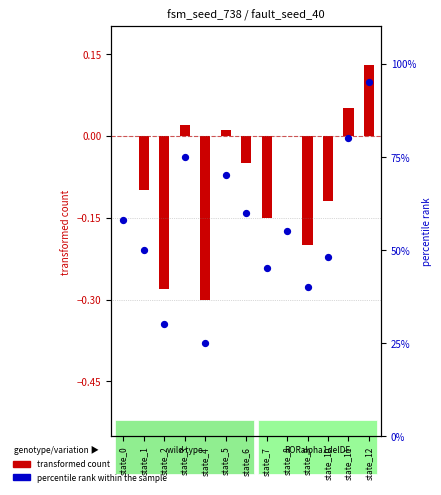

What is the ratio of the value at state_9 to the value at state_8?

0.7